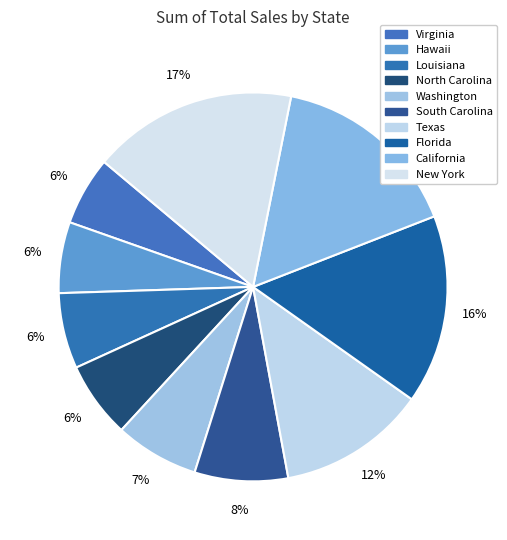

To the nearest percent, what is the combined percentage of Hawaii and South Carolina?

14%